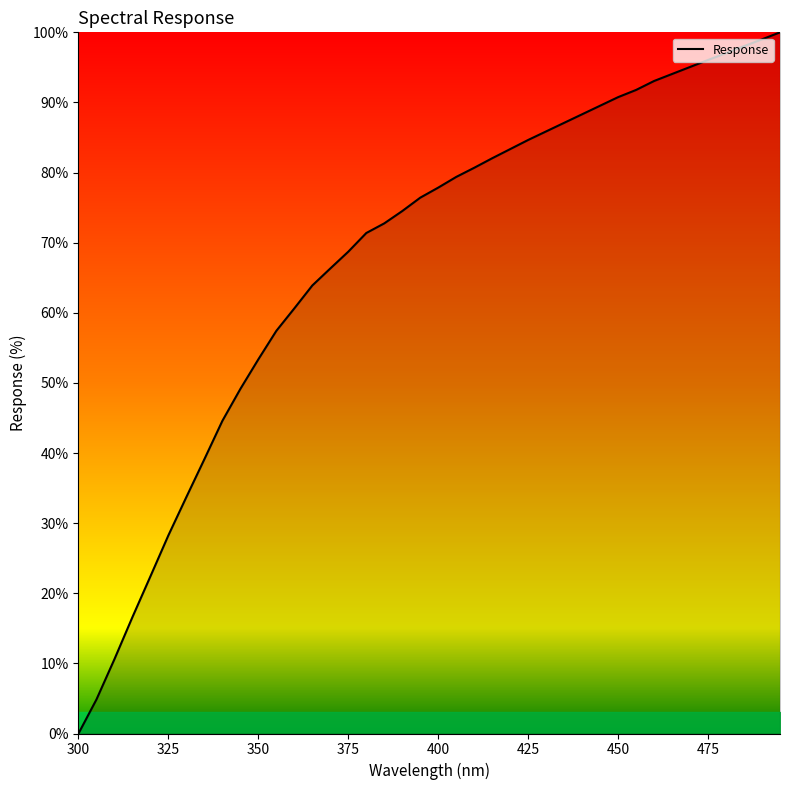

How many lines are shown in the chart?

1